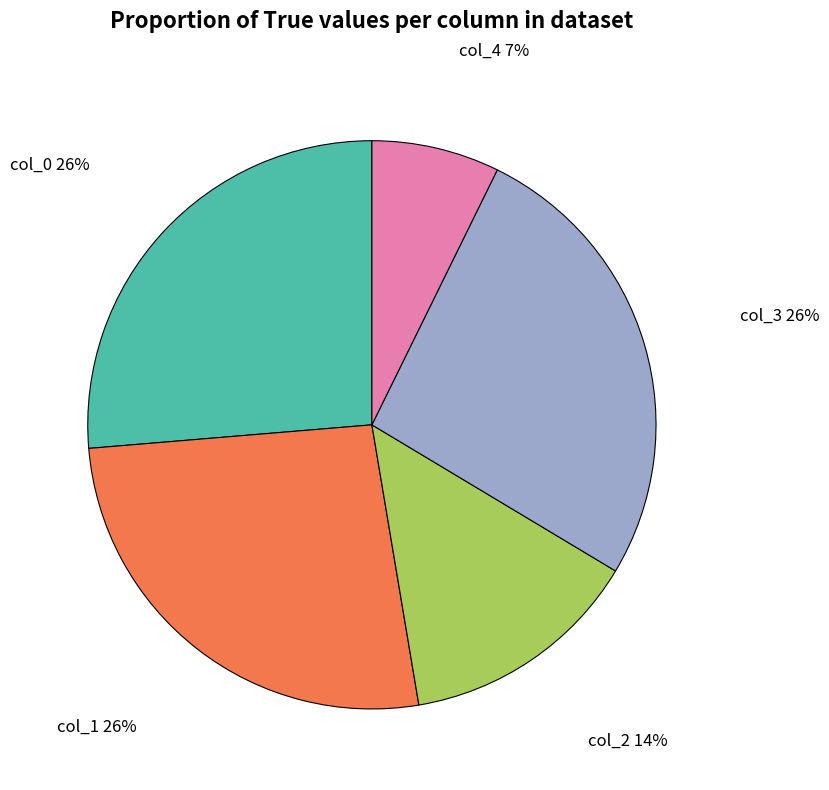

Does any single category account for the majority?

No